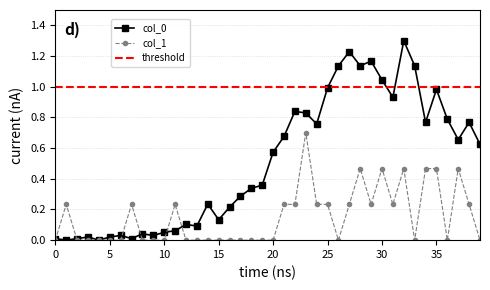

Rank the series at 2020-03-21 from highest to lowest value.

col_0, col_1